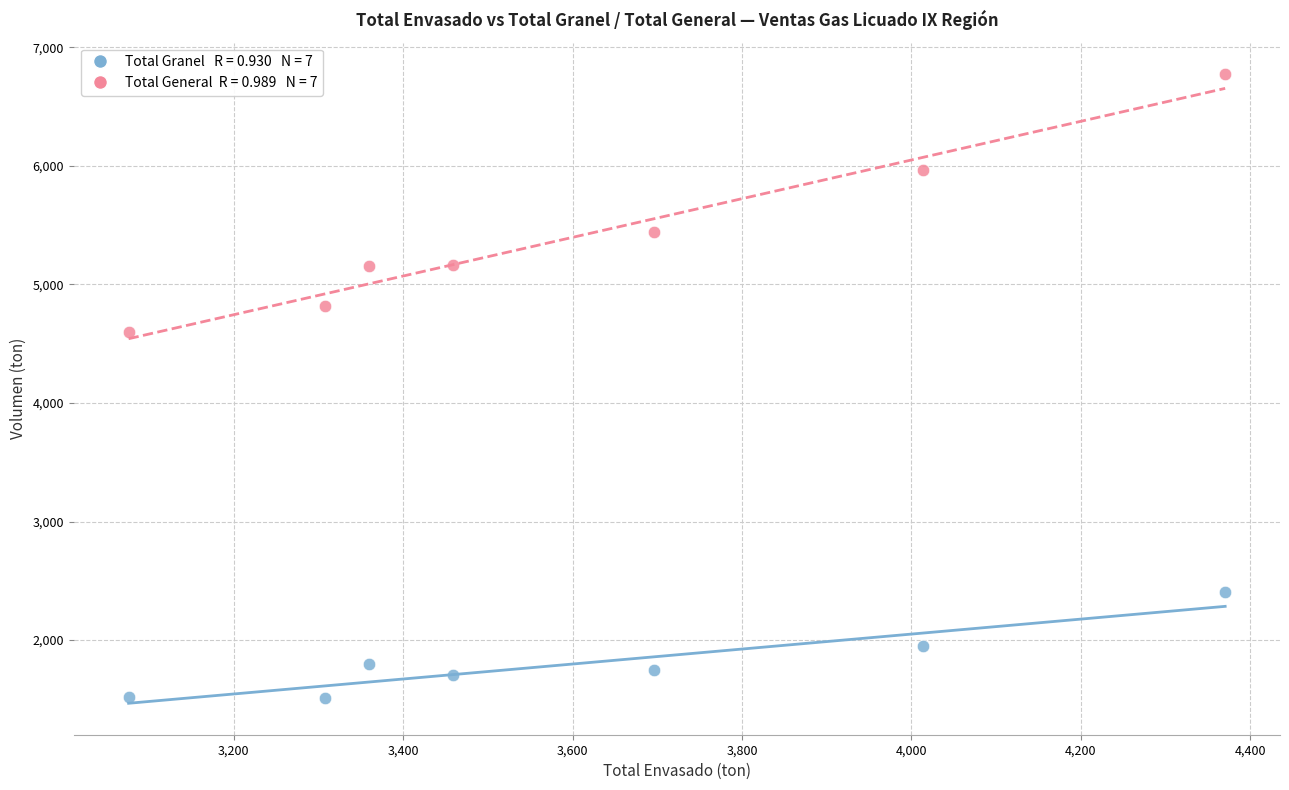

Across all series, what Y value is closest to 4142?

4597.4